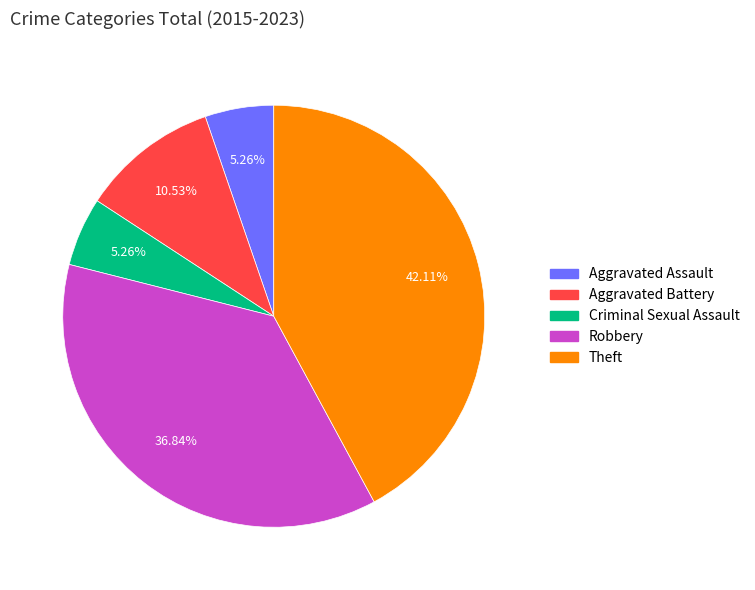

Count the number of slices in the pie.

5